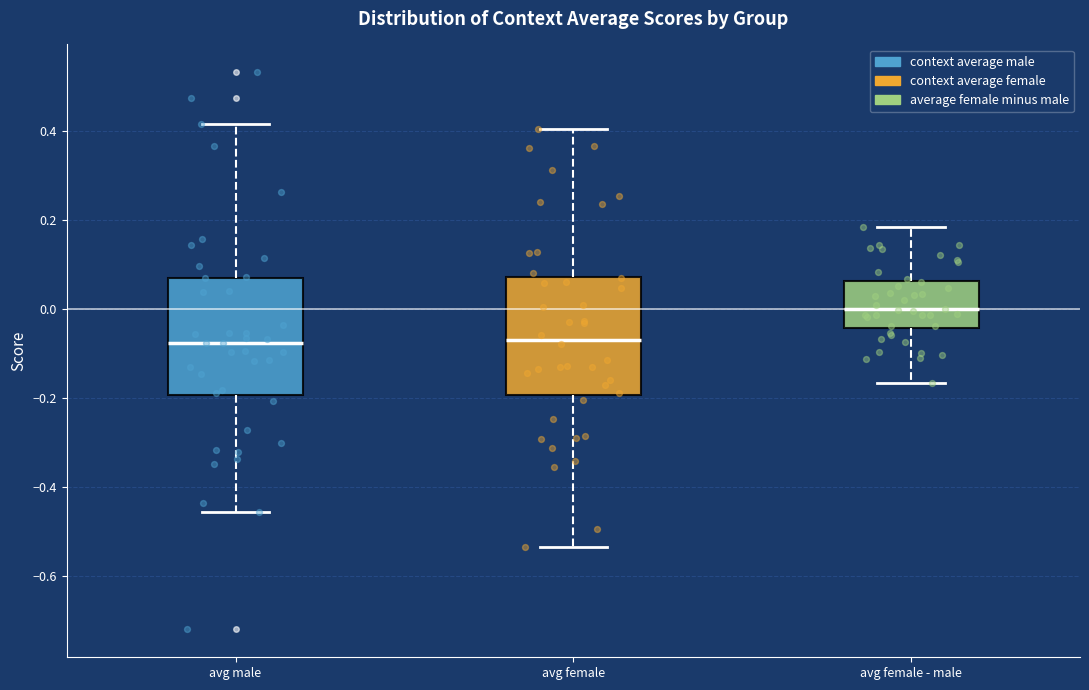

Where does the lower whisker of the box for avg male end on the y-axis? The values are not printed on the chart, so give them approximately, as read against the axis.

-0.46